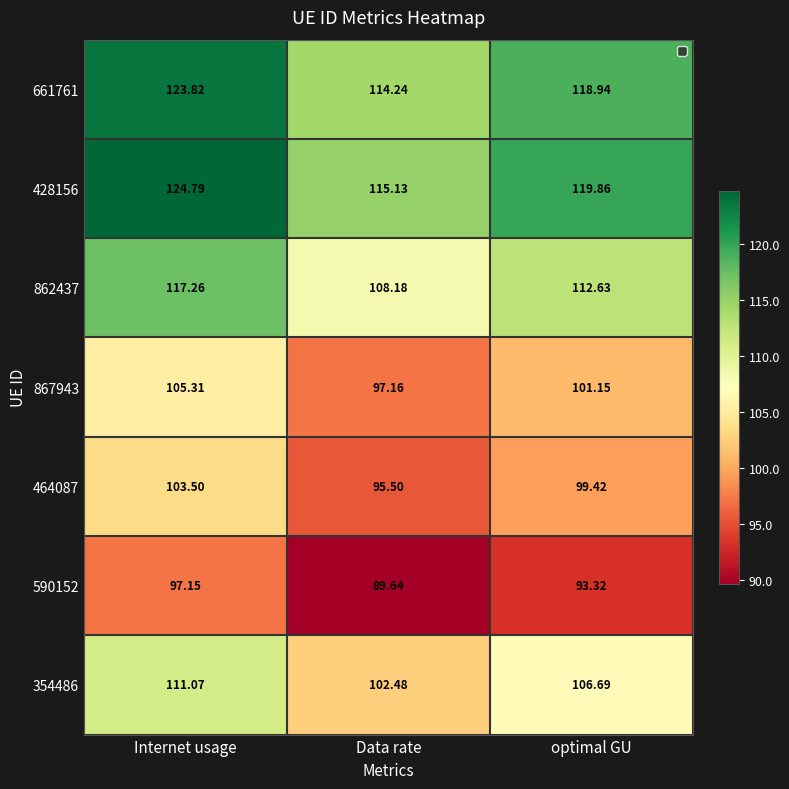

Is the value of 867943 at Internet usage greater than the value of 862437 at Internet usage?

No